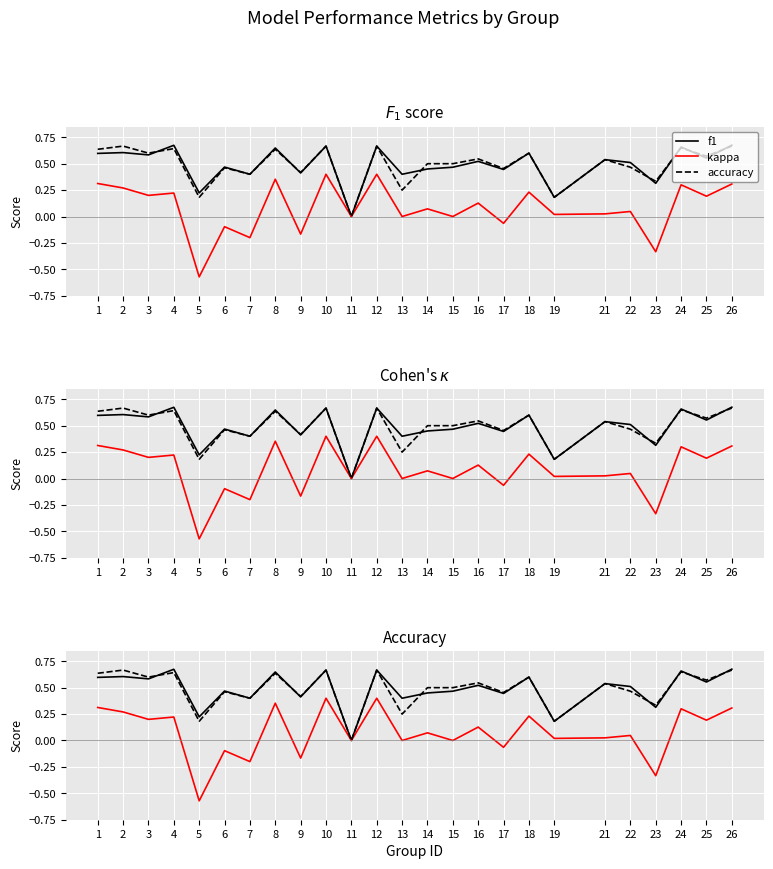

True or false: accuracy and f1 cross at least once.

True